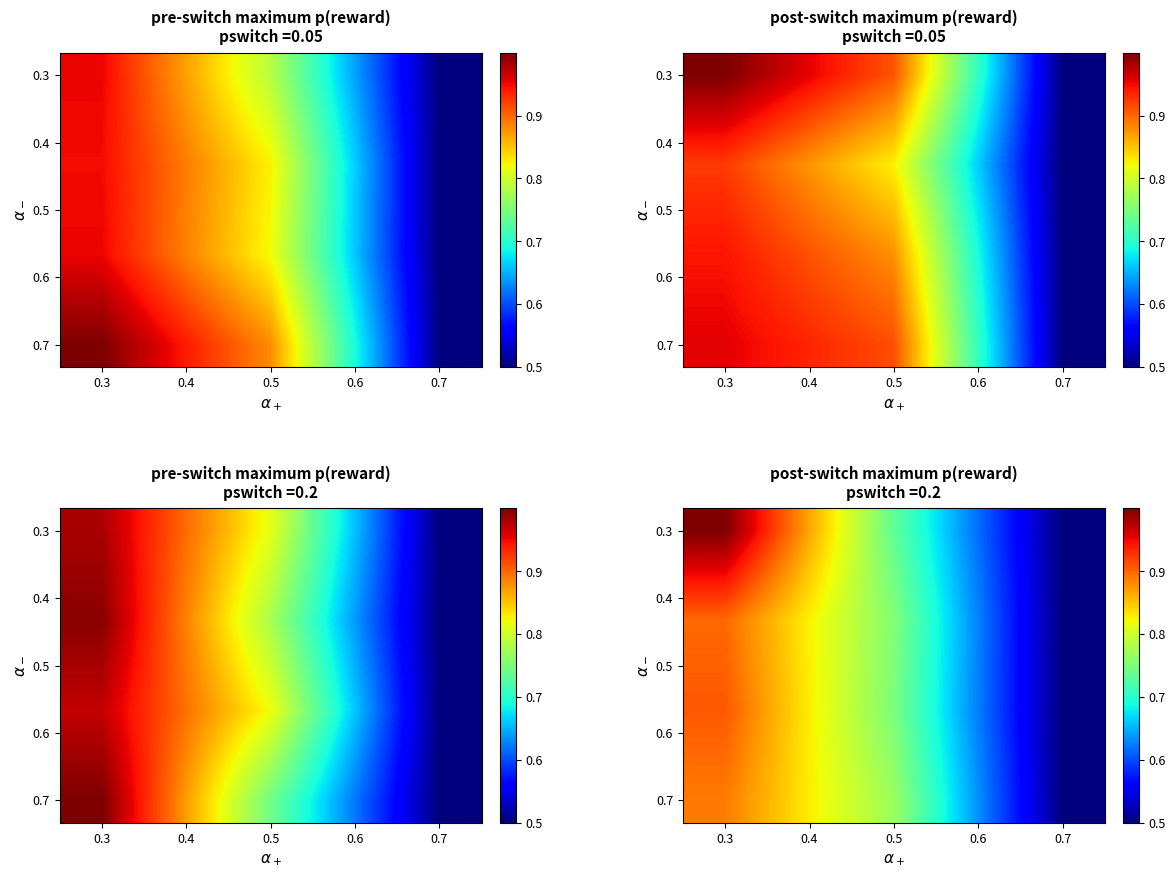

Is the value of 0.3 at 0.6 greater than the value of 0.5 at 0.5?

No